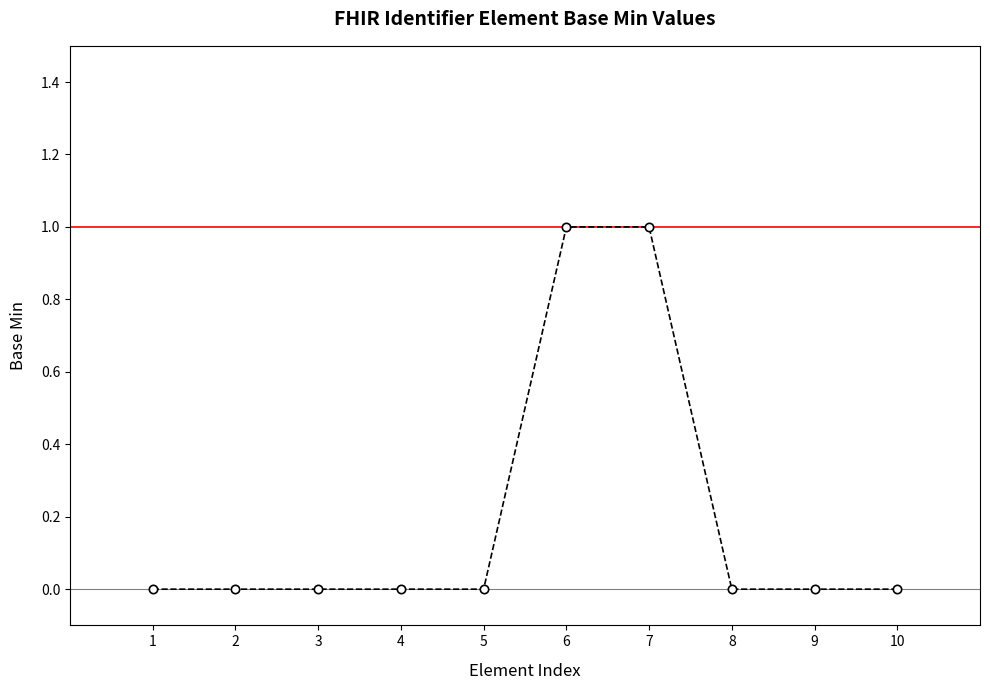

Reading left to right, list all the values displayed in this chart.

1=0	2=0	3=0	4=0	5=0	6=1	7=1	8=0	9=0	10=0